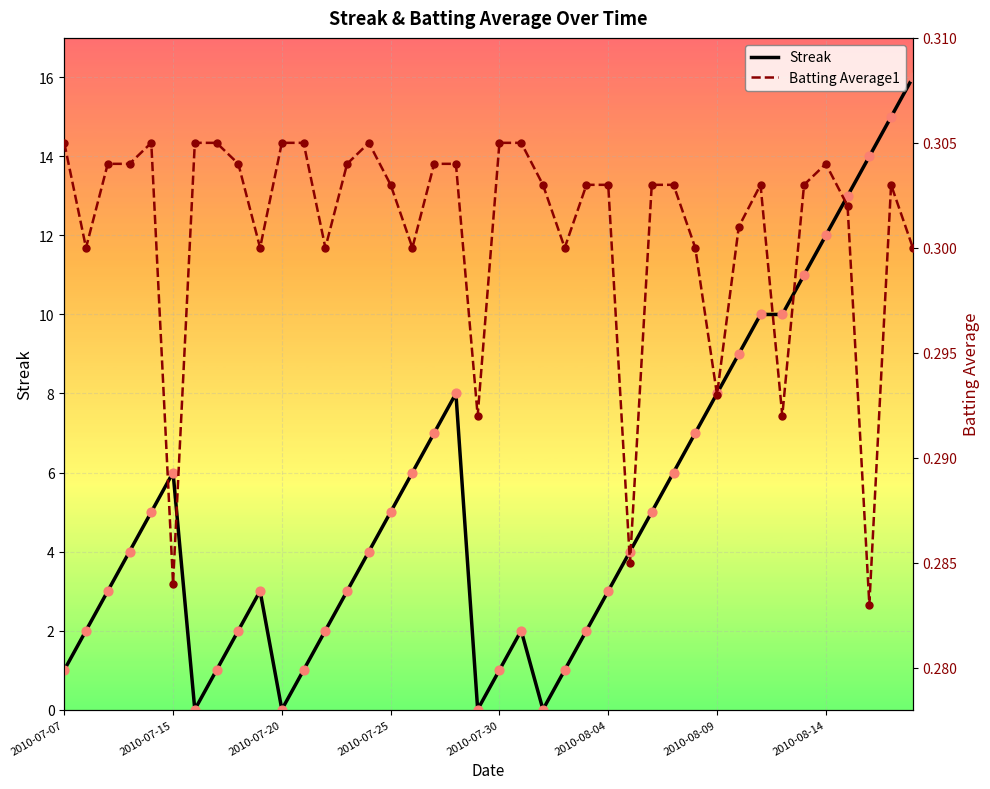

Which series reaches the minimum Y coordinate?

Streak